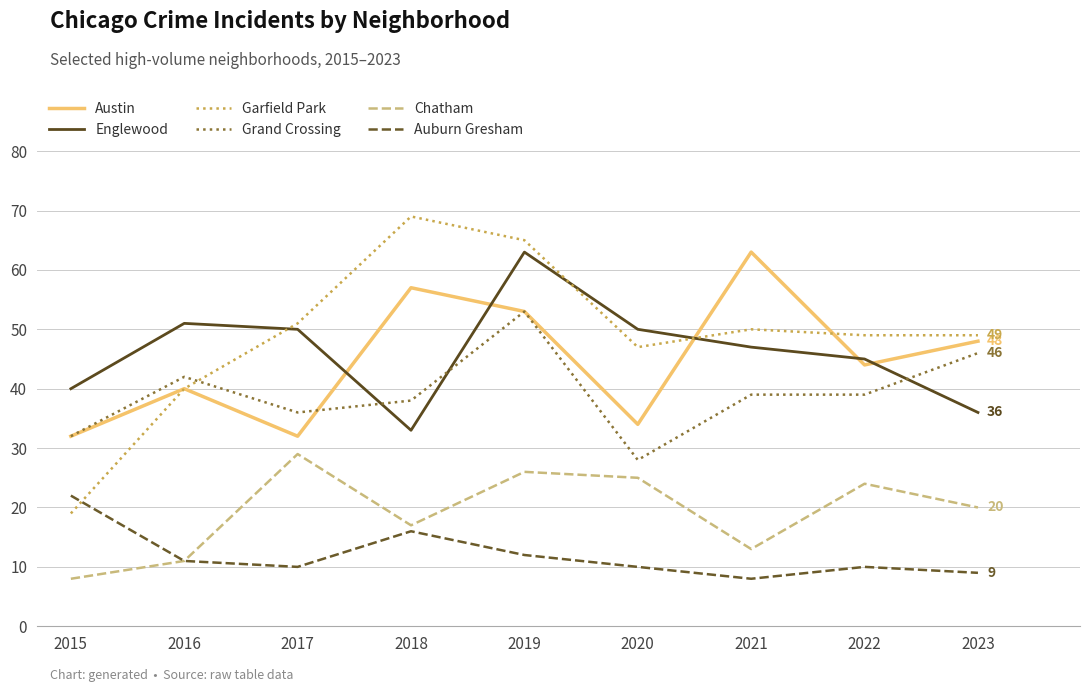

What is the difference between the Grand Crossing values at 2016 and 2020?

14